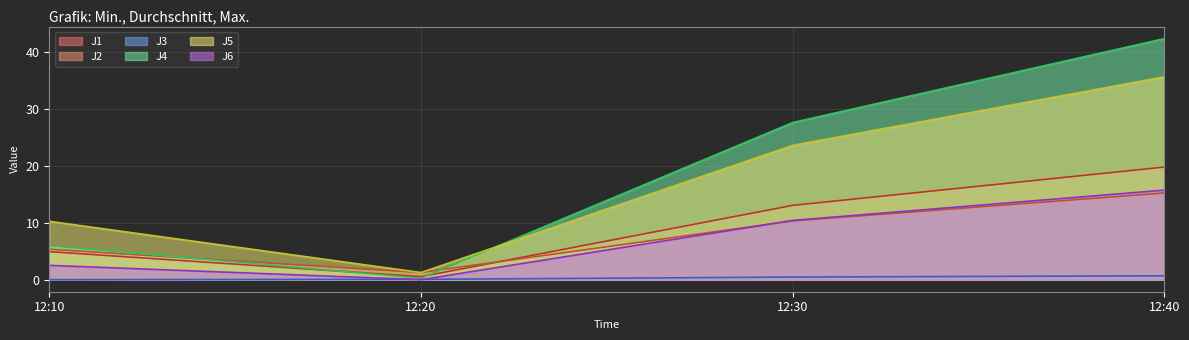

What is the greatest value displayed?

42.4